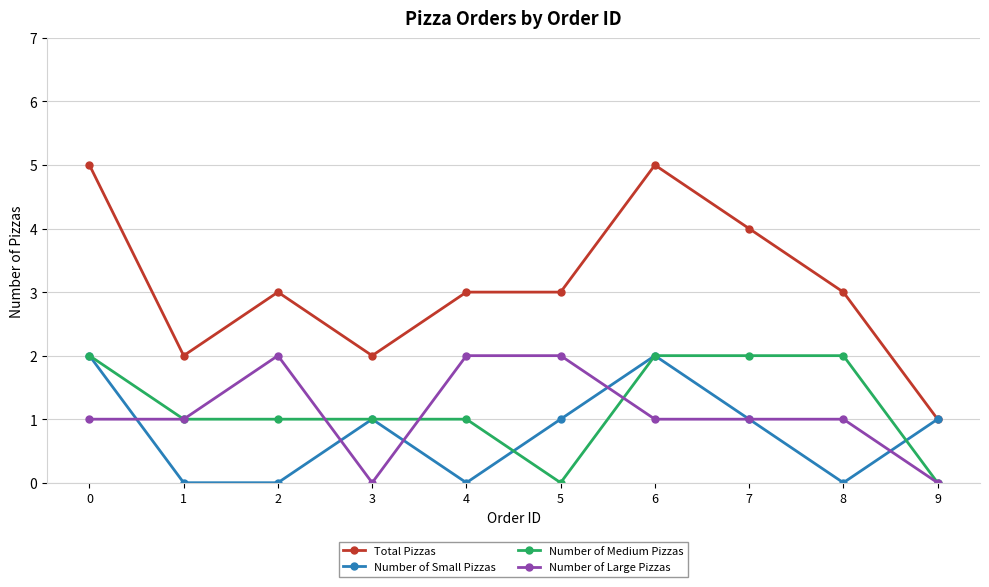

What is the maximum value shown in the chart?

5